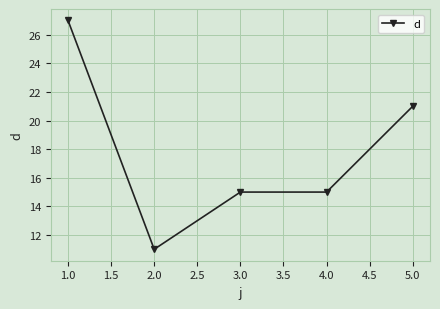

What is the sum of all values?

89